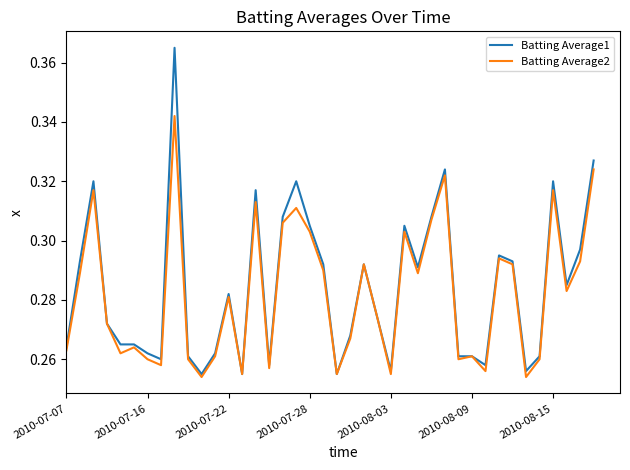

Rank the series by their maximum value, from highest to lowest.

Batting Average1, Batting Average2